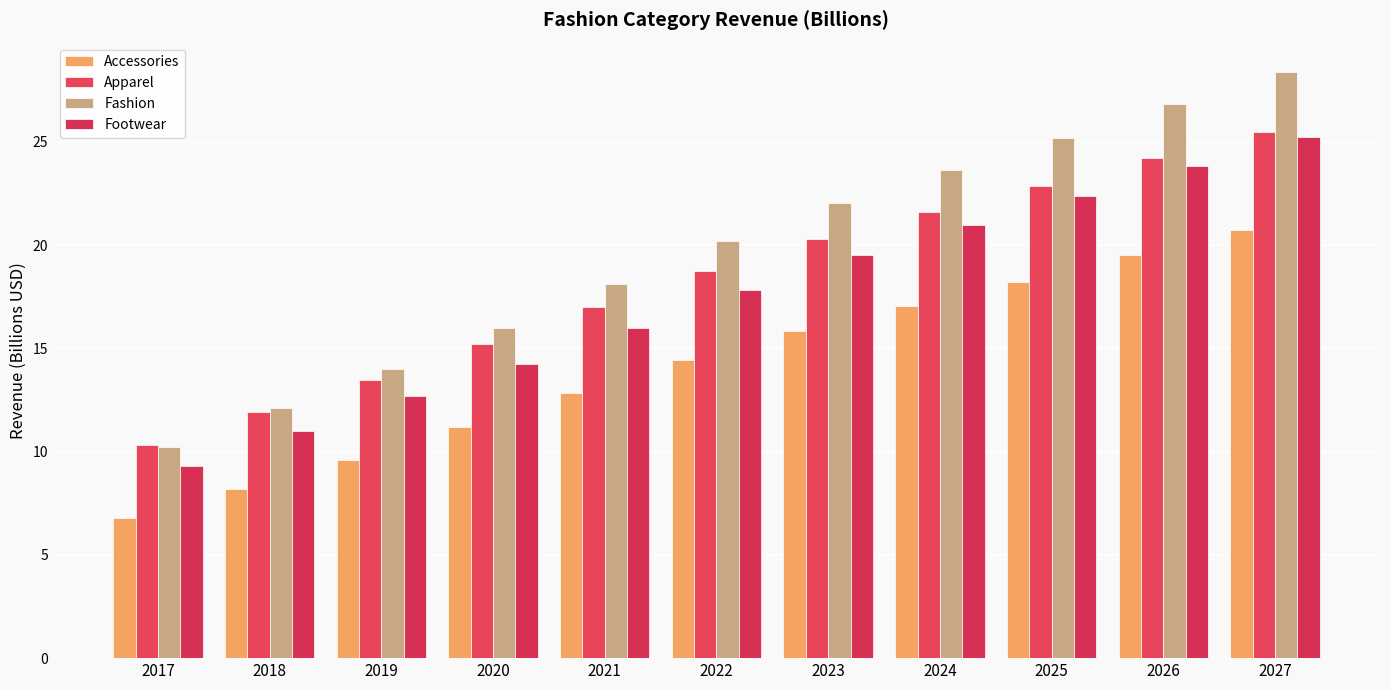

What is the spread (max minus min) of values at 2021?

5.3